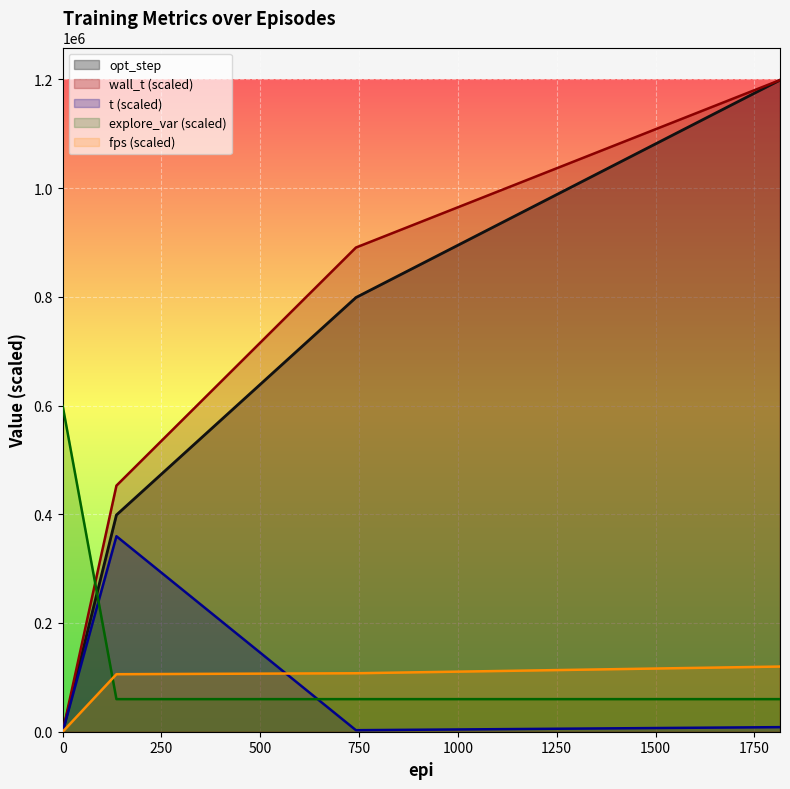

Rank the series at 136.0 from highest to lowest value.

wall_t, opt_step, t, fps, explore_var